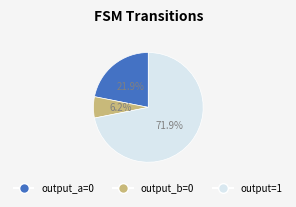

To the nearest percent, what is the difference between the largest and smallest slice percentages?

66%